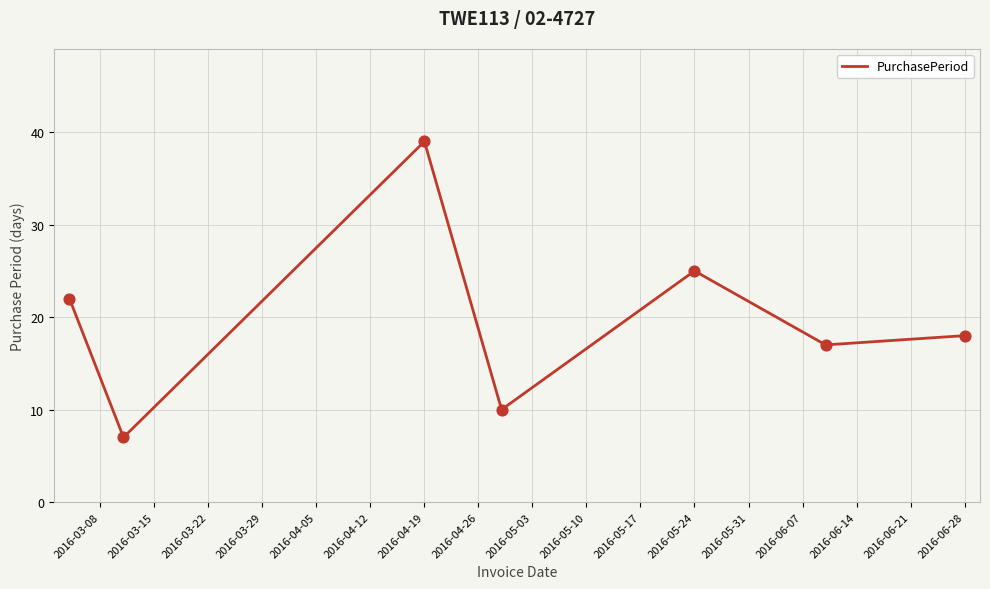

What is the greatest value displayed?

39